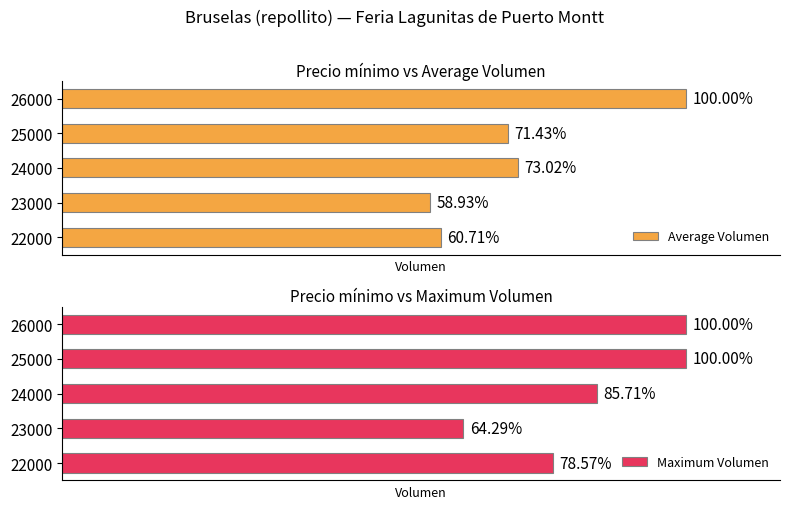

Is the value of Average Volumen at 26000 greater than the value of Maximum Volumen at 24000?

Yes